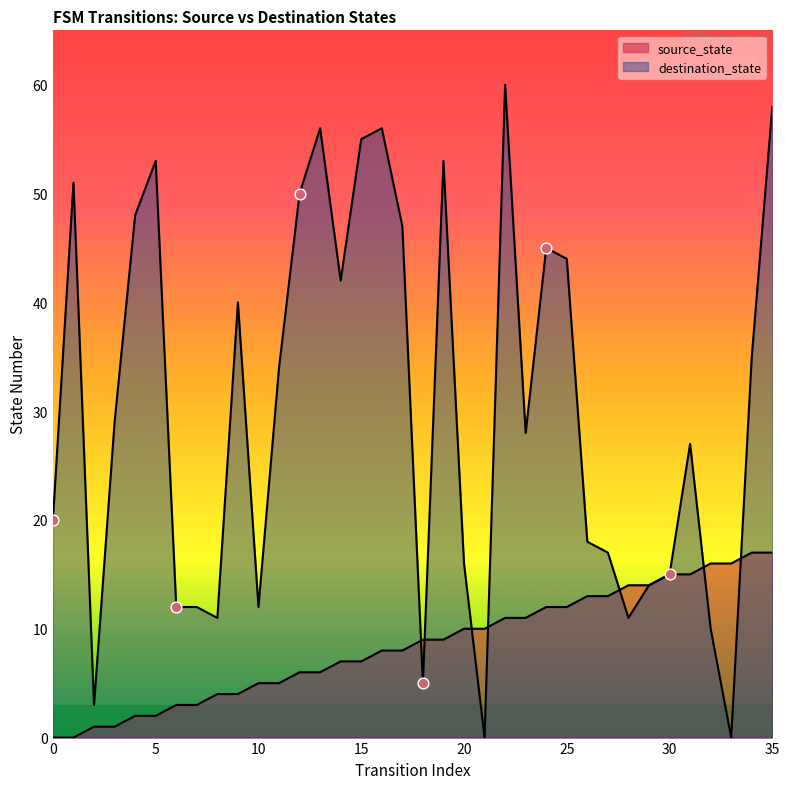

Is the value of source_state at 1 greater than the value of destination_state at 9?

No